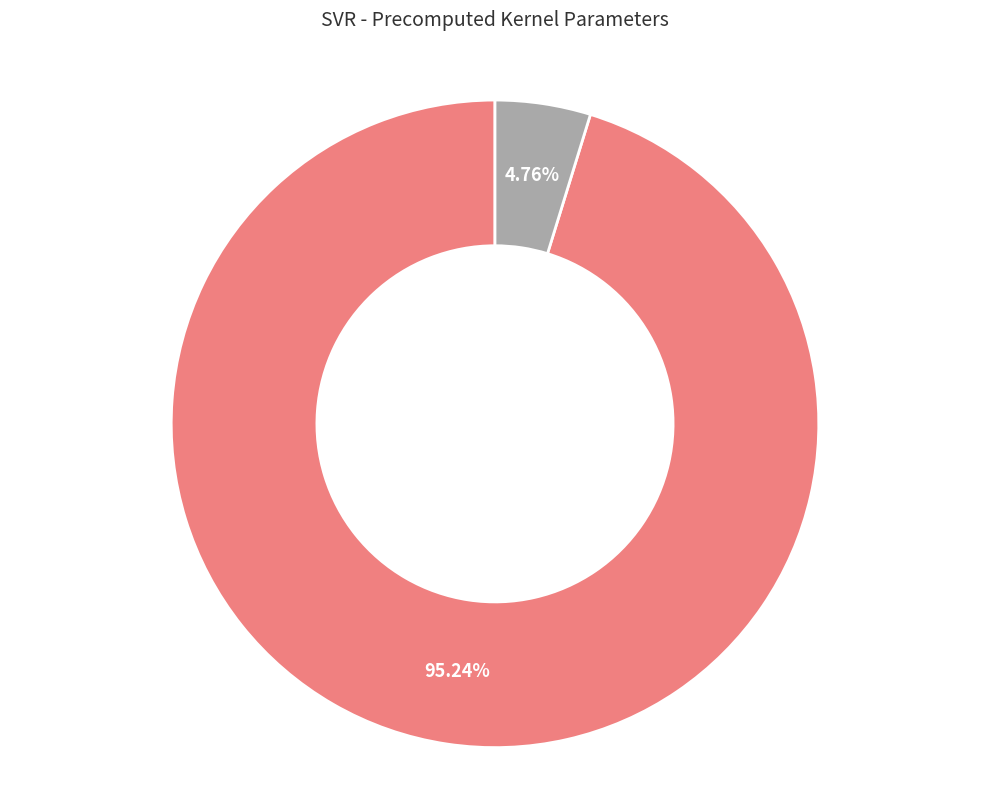

To the nearest percent, what is the average slice percentage?

50%